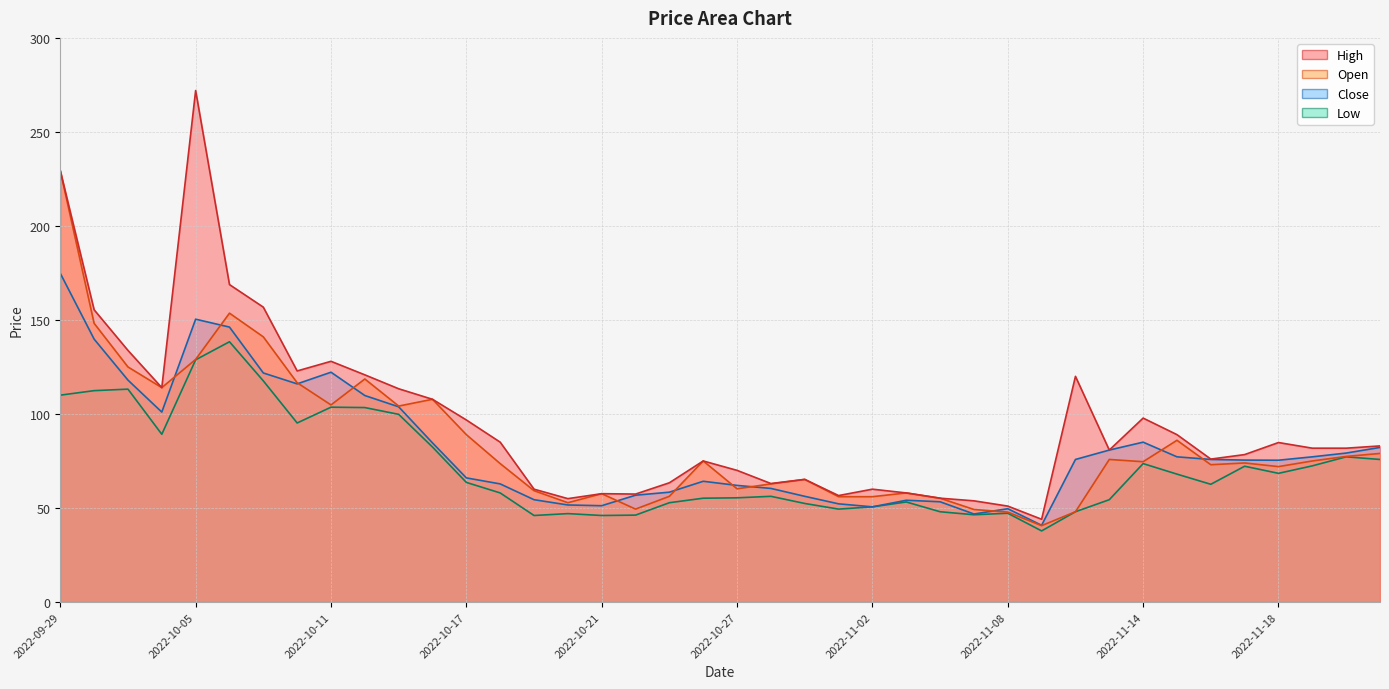

Which series changed the most between 2022-09-29 and 2022-11-09?

open